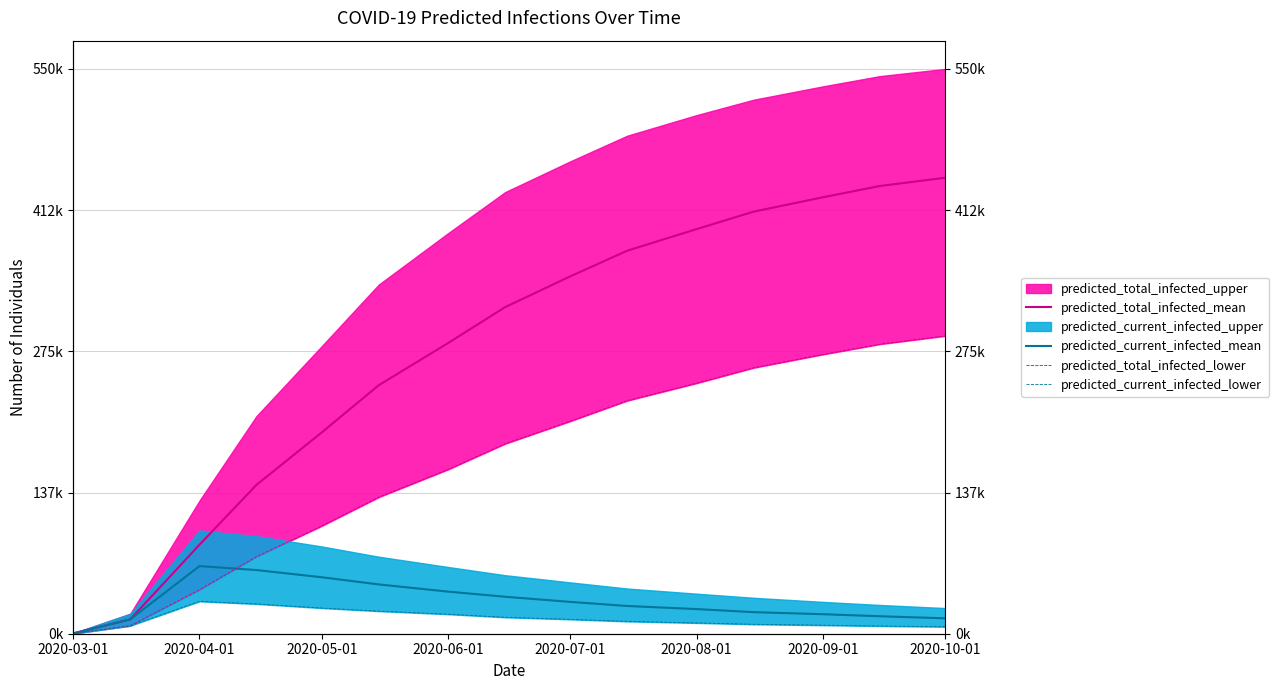

At 2020-06-01, list the series in order from largest to smallest.

predicted_total_infected_mean, predicted_total_infected_lower, predicted_current_infected_mean, predicted_current_infected_lower